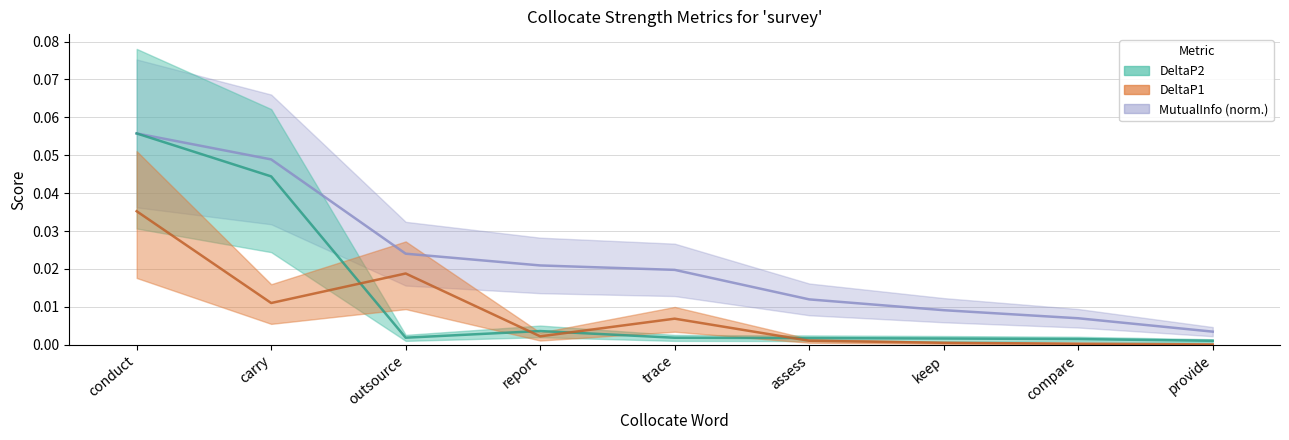

List the series in order of their peak value, lowest first.

DeltaP1, DeltaP2, MutualInfo